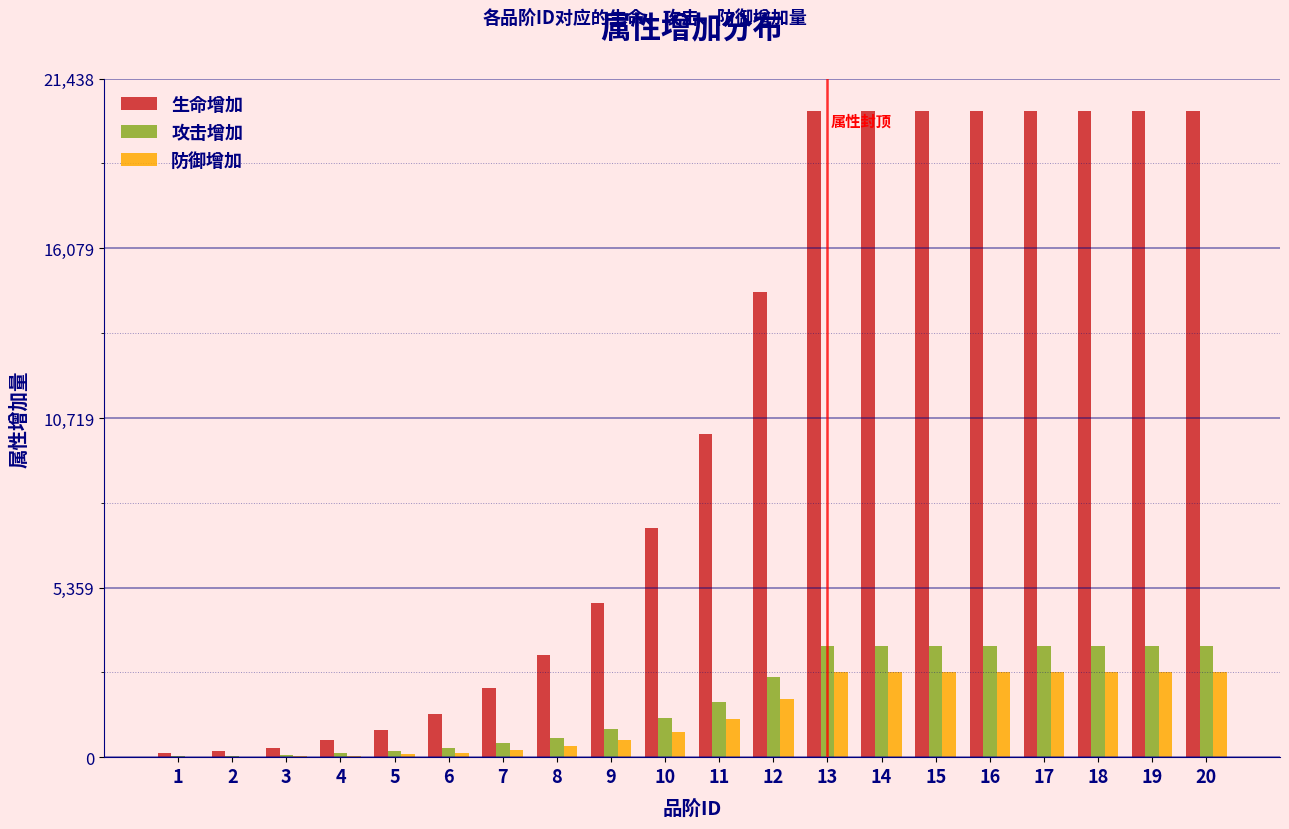

Which series has the largest total across all categories?

生命增加